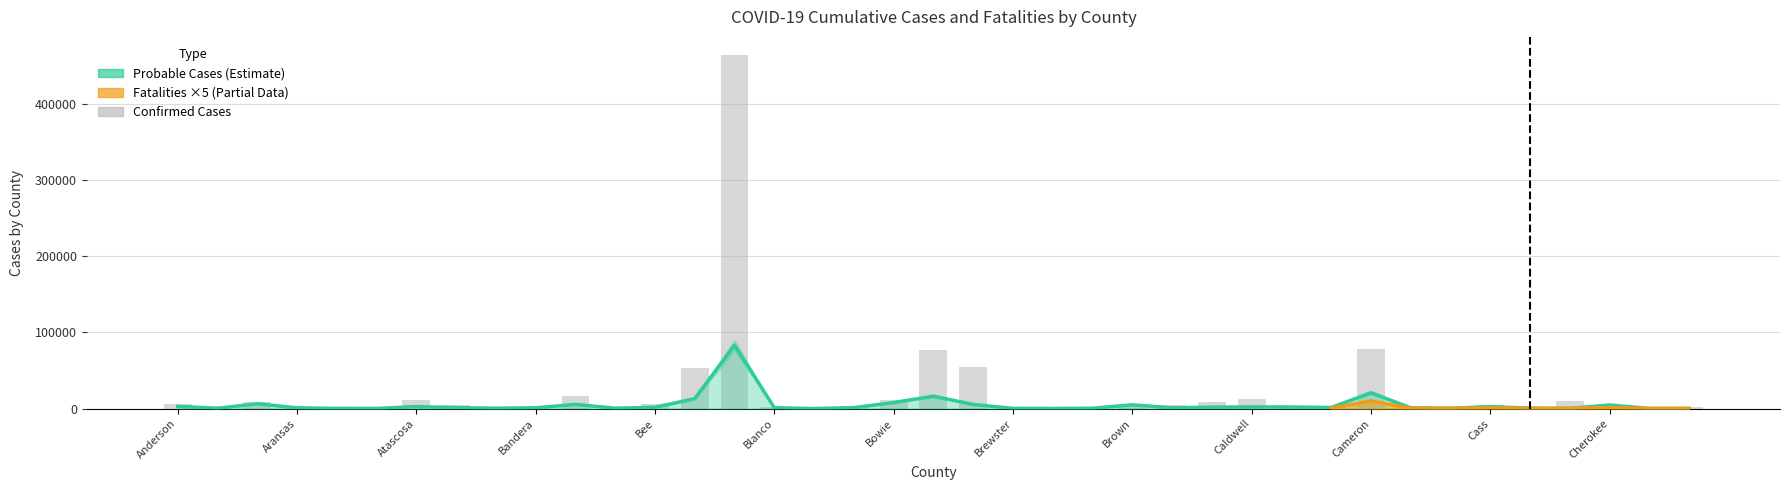

What is the difference between the second highest and second lowest values?

78258